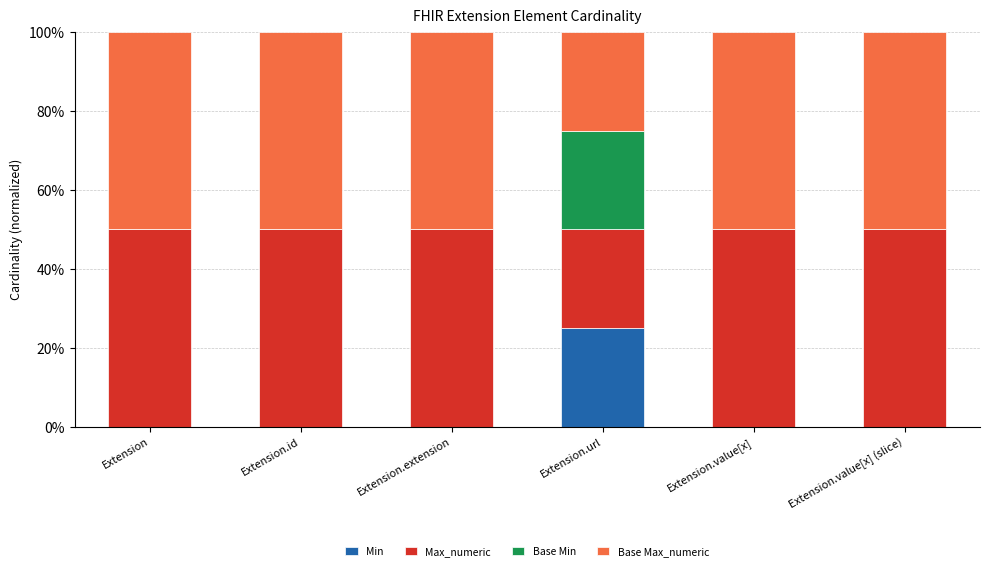

At which label does Min reach its peak?

Extension.url